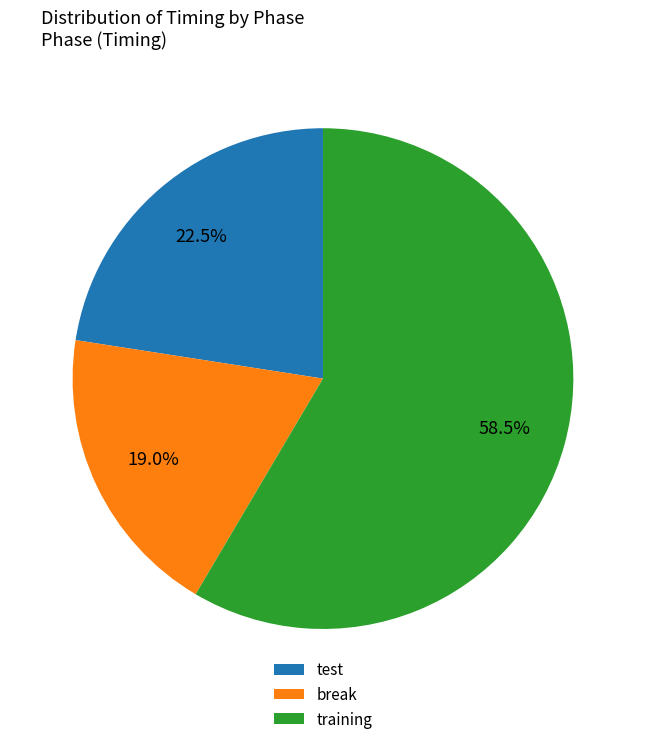

To the nearest percent, what is the average slice percentage?

33%